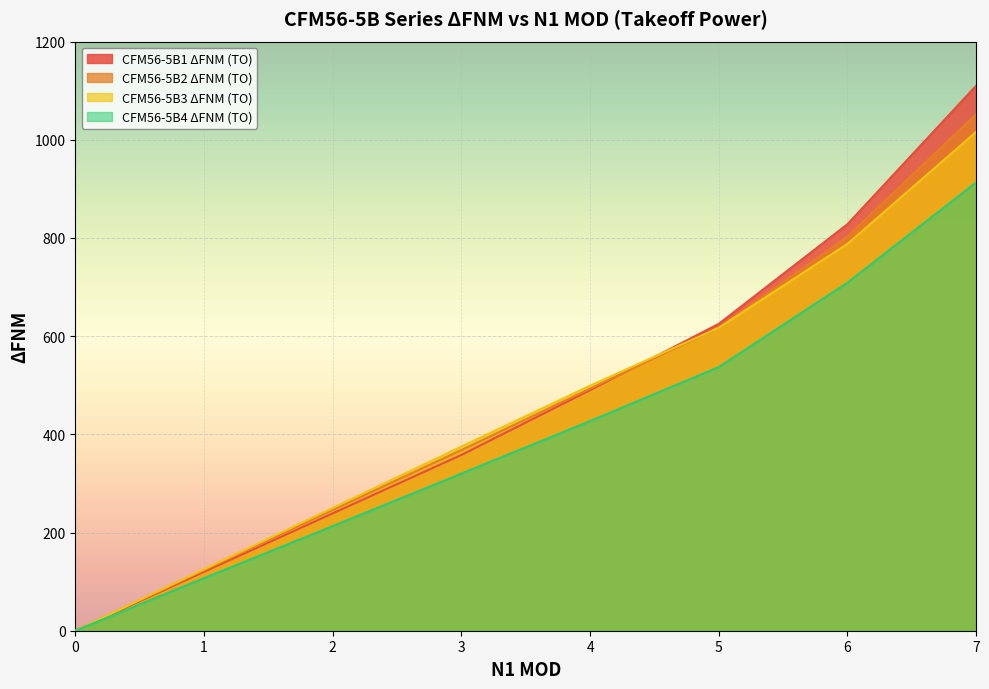

Rank the categories by CFM56-5B4 ΔFNM (TO) value from lowest to highest.

0, 1, 2, 3, 4, 5, 6, 7